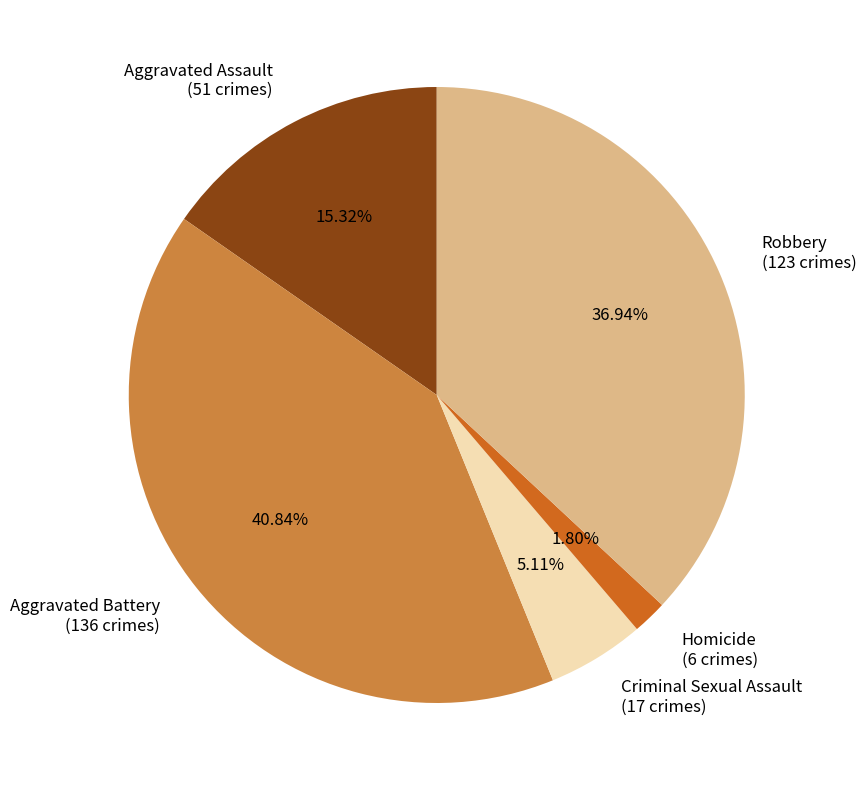

To the nearest percent, what is the average slice percentage?

20%